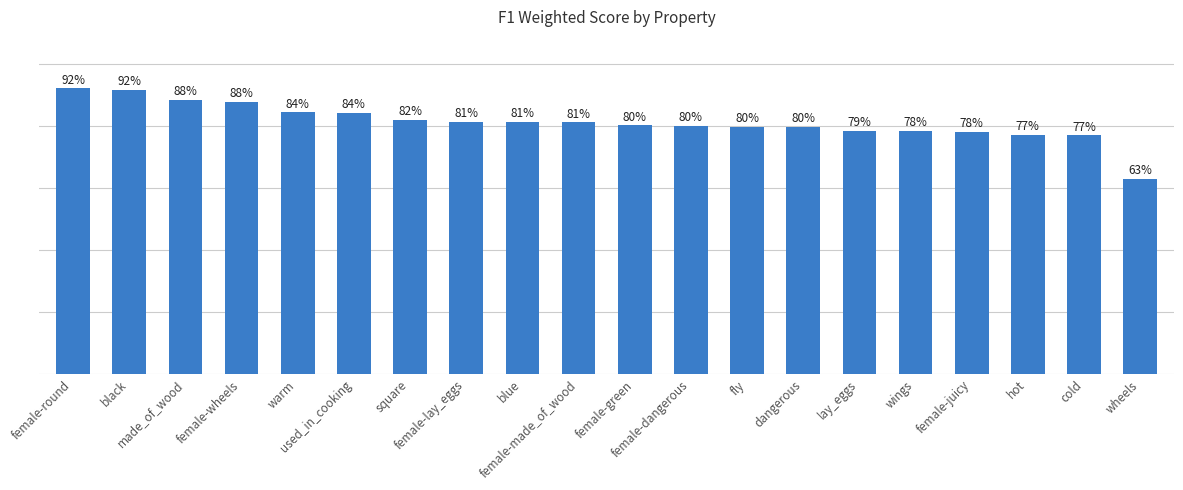

Reading right to left, transcribe all the data shown in this chart.

0.6	0.8	0.8	0.8	0.8	0.8	0.8	0.8	0.8	0.8	0.8	0.8	0.8	0.8	0.8	0.8	0.9	0.9	0.9	0.9